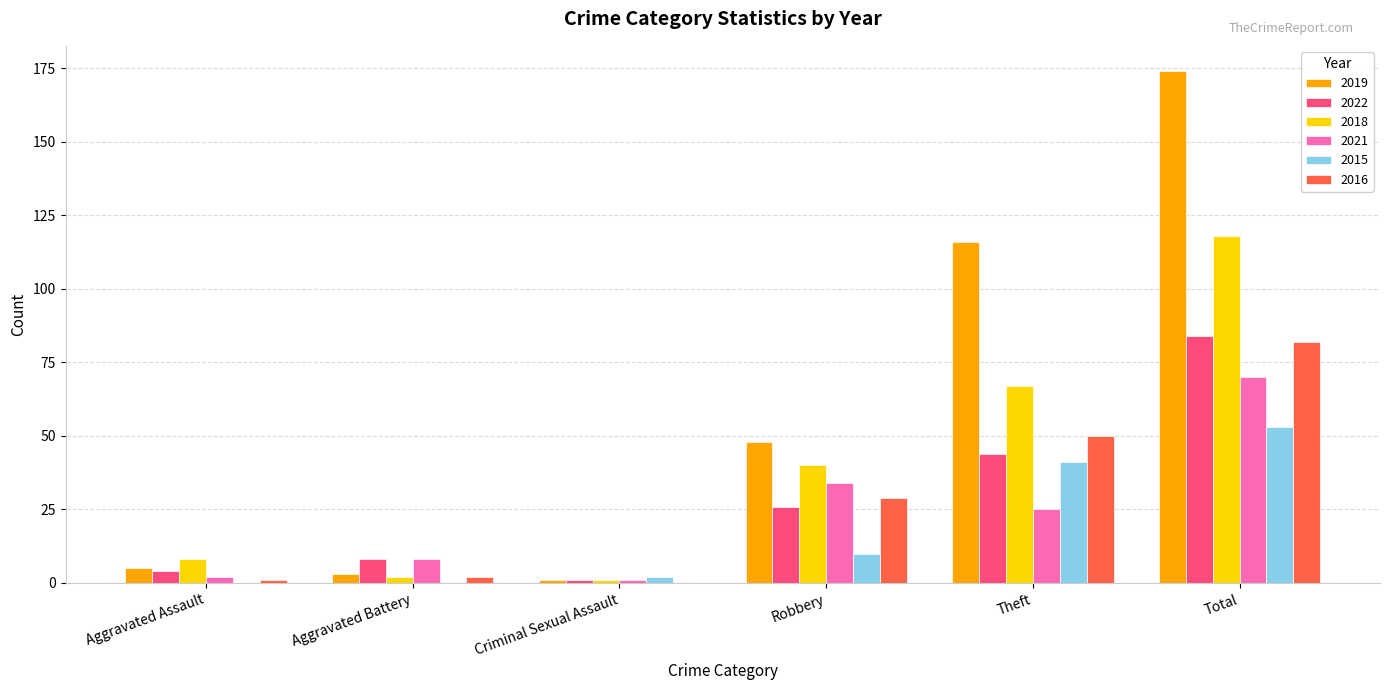

What is the maximum value shown in the chart?

174